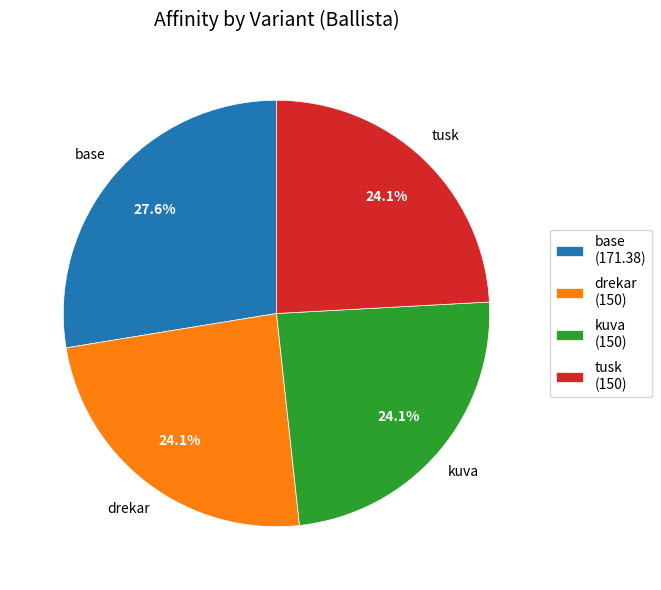

Is it true that tusk is 24% of the pie?

True